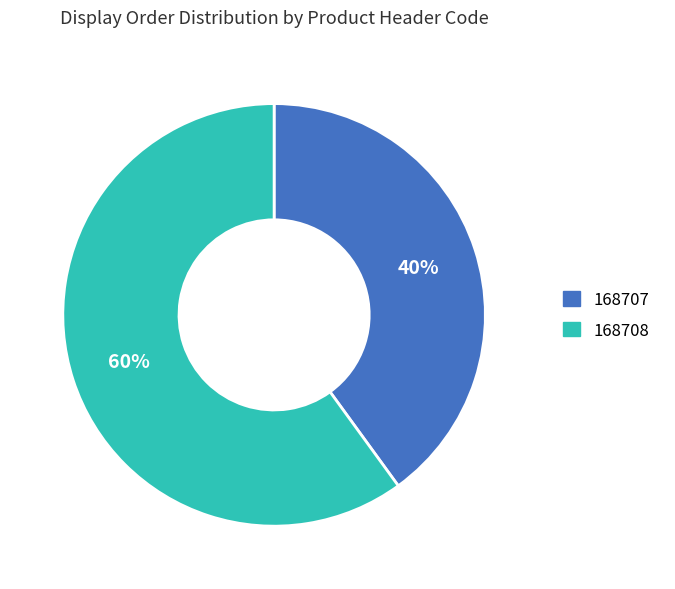

Rank the categories by value from highest to lowest.

168708, 168707